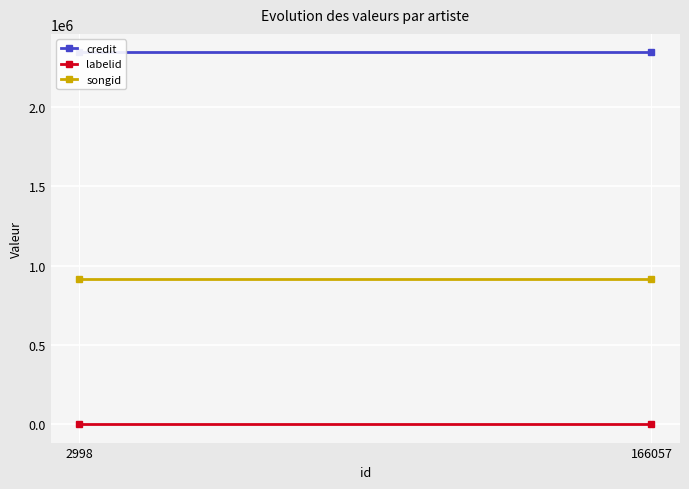

The value of labelid at 2998 is 582. True or false?

False